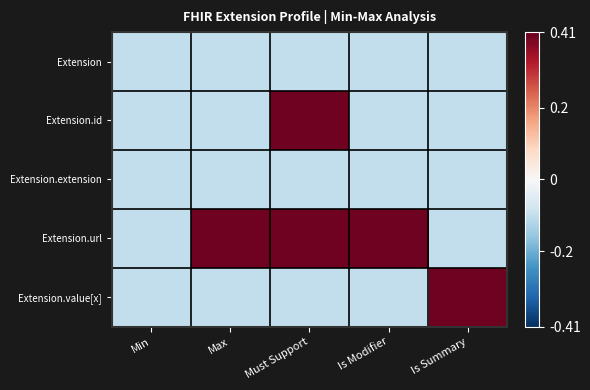

At which category is the sum across all series the highest?

Must Support